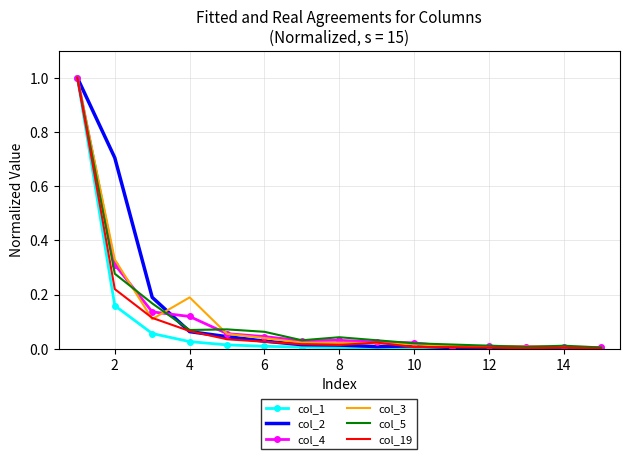

What is the highest value of the col_5 series?

1.0